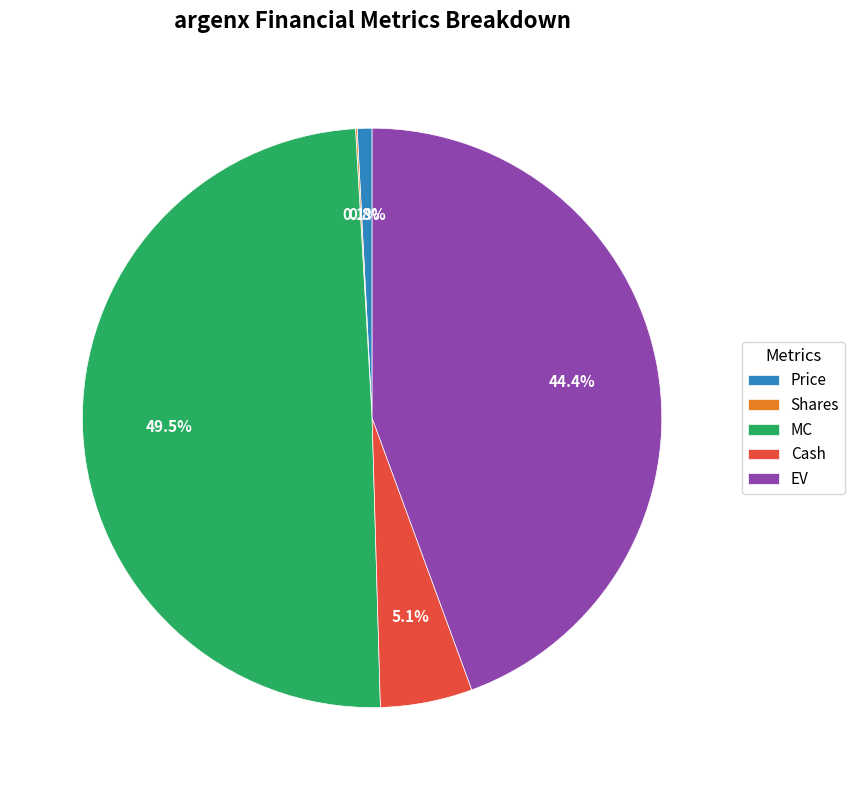

What percentage is the EV slice, to the nearest percent?

44%